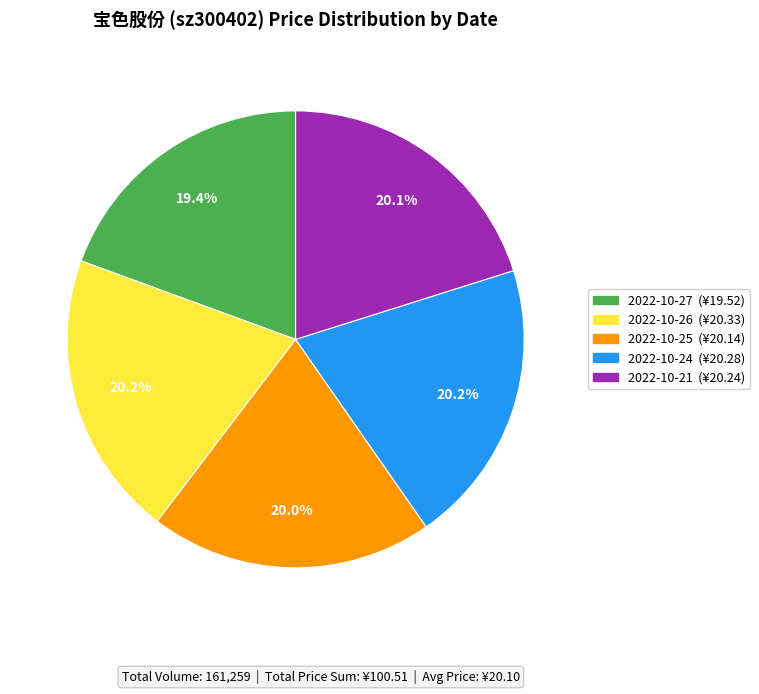

Is it true that 2022-10-25 is 20% of the pie?

True